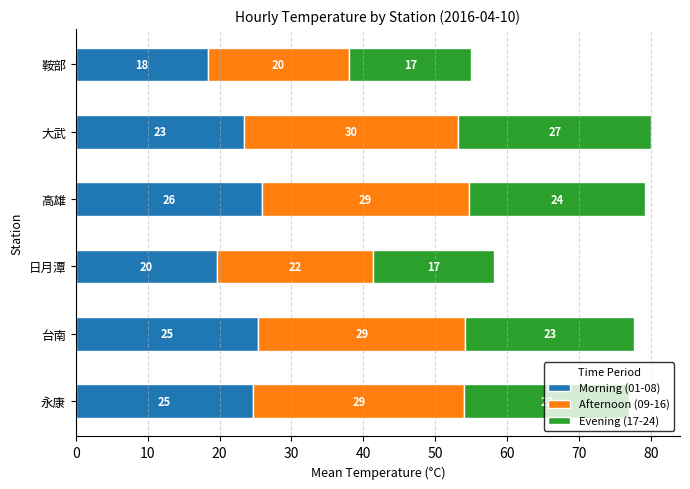

What are all the series names shown in the legend?

Morning (01-08), Afternoon (09-16), Evening (17-24)